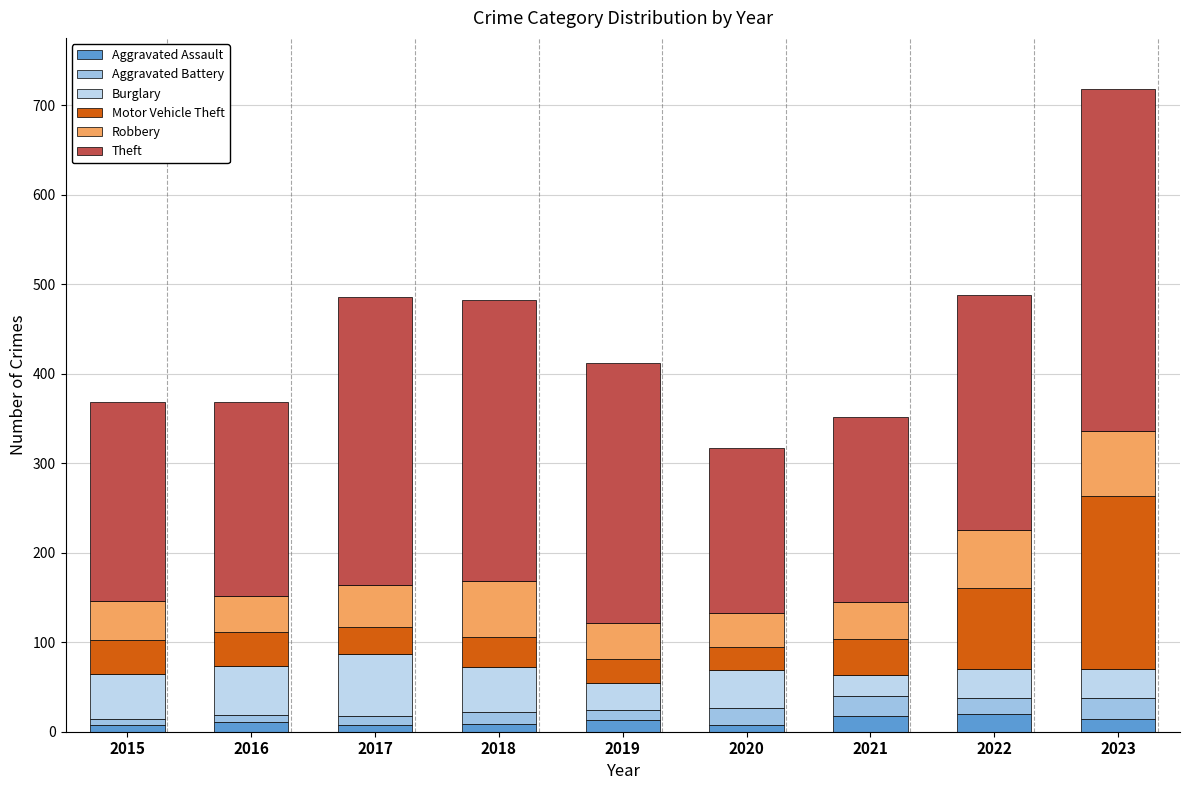

What are all the series names shown in the legend?

Aggravated Assault, Aggravated Battery, Burglary, Motor Vehicle Theft, Robbery, Theft